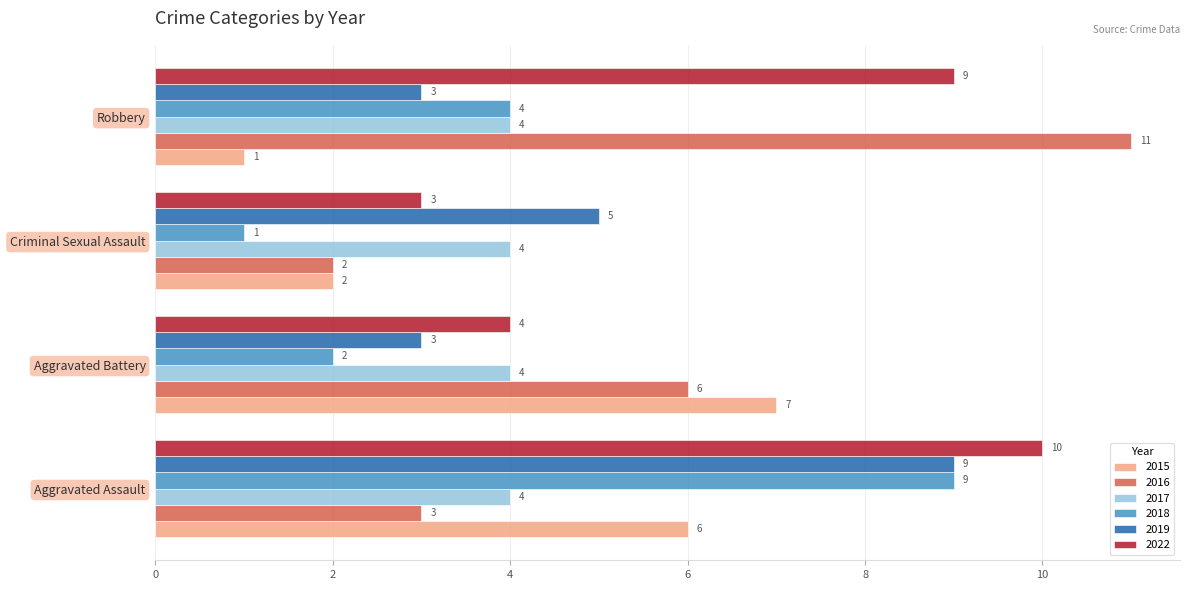

What is the difference between the highest and lowest values at Criminal Sexual Assault?

4